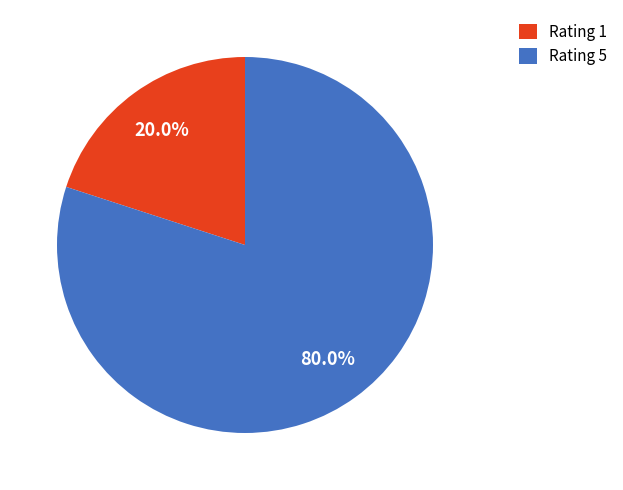

To the nearest percent, what is the combined percentage of Rating 5 and Rating 1?

100%